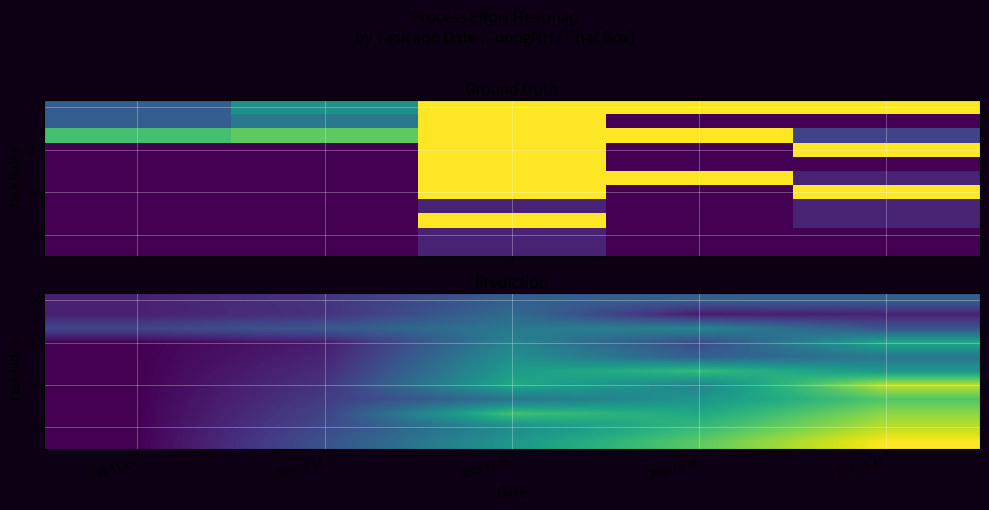

How many data points does each series have?

5